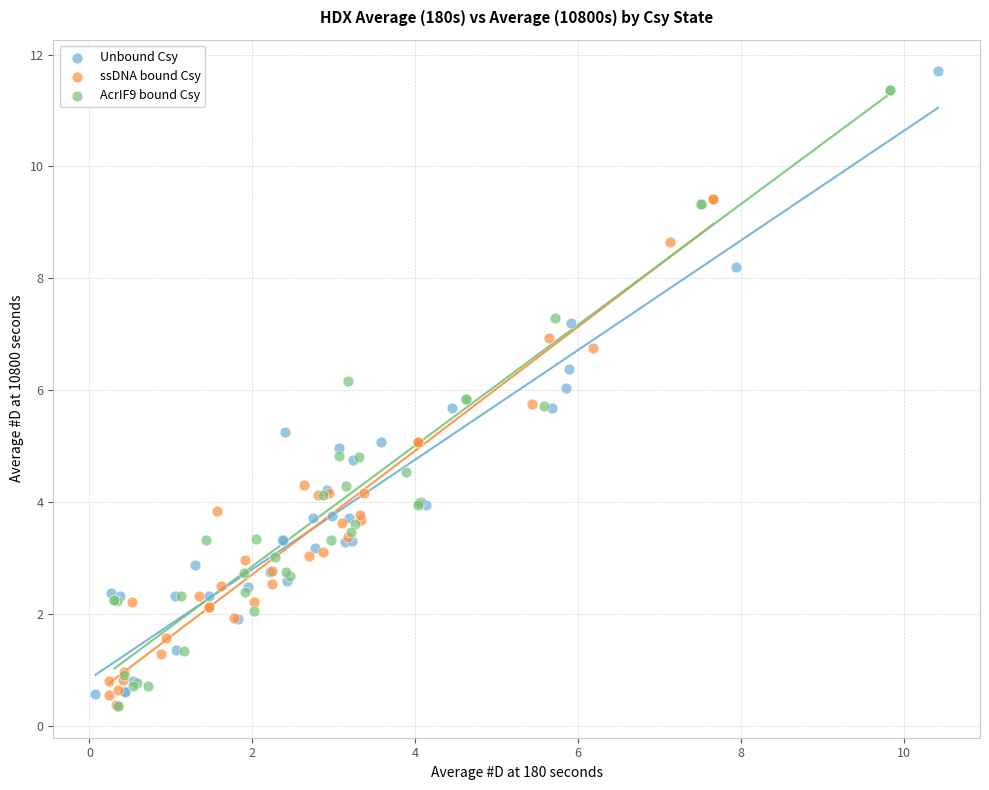

Which series contains the highest Y value?

Unbound Csy